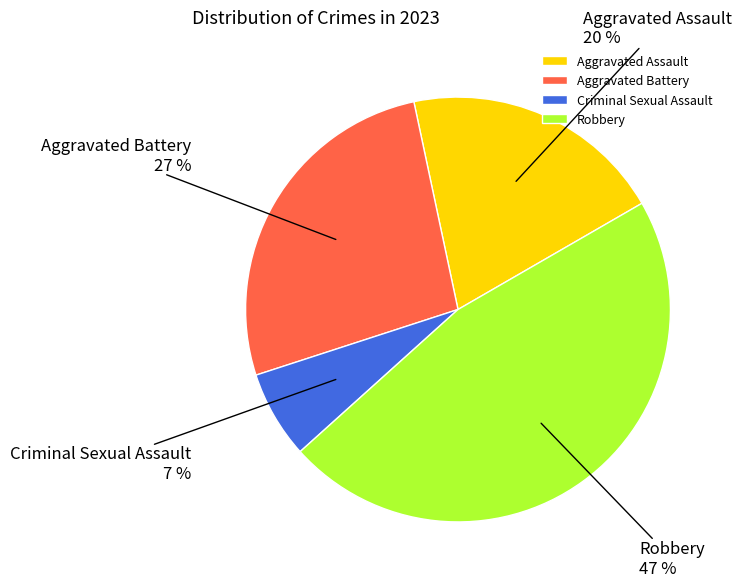

Do Aggravated Assault and Criminal Sexual Assault together represent more than half of the pie?

No